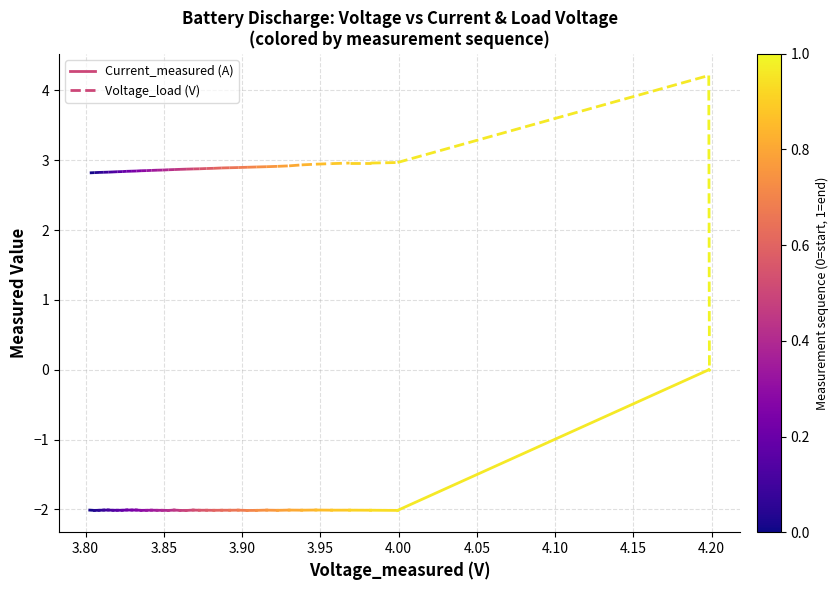

What is the value of the Voltage_load point at the 2nd from the left?

2.8